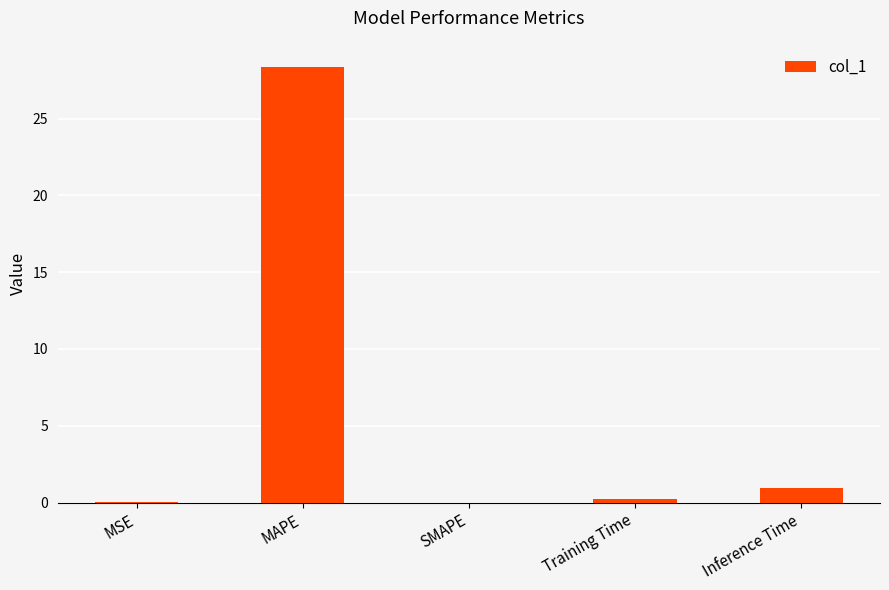

At which label is the value closest to 14?

Inference Time